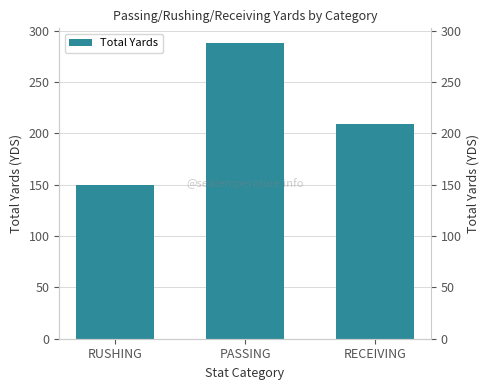

What is the change in value from PASSING to RECEIVING?

-79